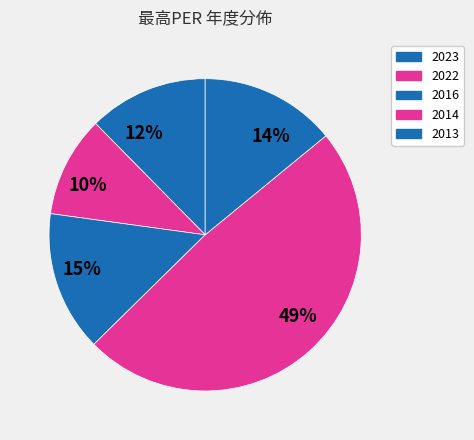

Between 15% and 12%, which is larger?

15%